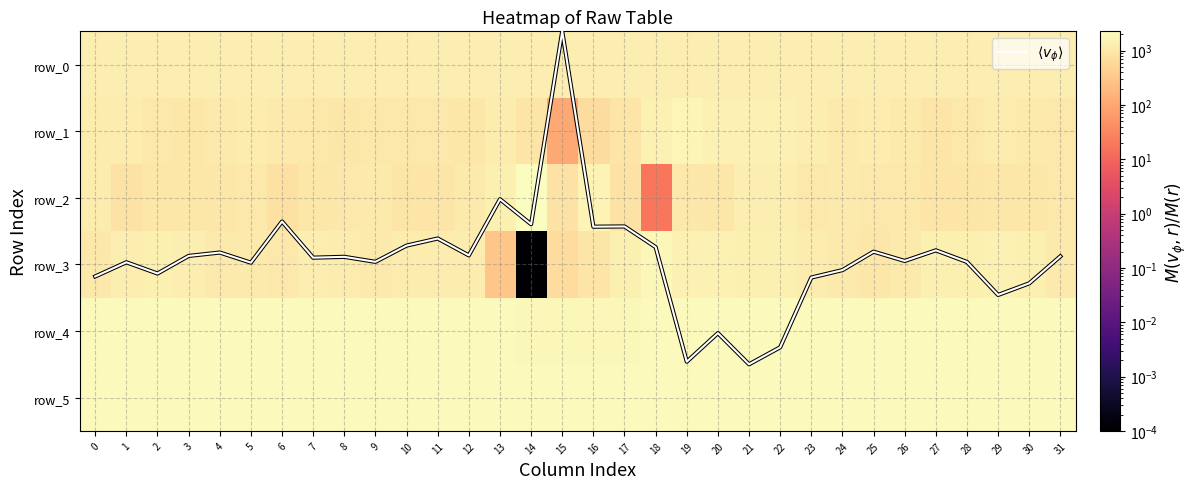

Reading right to left, transcribe all the data shown in this chart.

$\langle v_\phi \rangle$: 3.4	3.8	4.0	3.5	3.3	3.4	3.3	3.6	3.7	4.7	5.0	4.5	5.0	3.2	2.9	2.9	0.0	2.9	2.5	3.4	3.1	3.2	3.5	3.4	3.4	2.9	3.5	3.3	3.4	3.6	3.5	3.7
row_0: 1299.5	1299.5	1299.4	1299.4	1299.3	1299.3	1299.2	1299.2	1299.1	1299.1	1299.0	1299.0	1298.9	1298.9	1298.8	1298.8	1298.7	1298.7	1298.6	1298.6	1298.5	1298.5	1298.4	1298.4	1298.3	1298.3	1298.3	1298.3	1298.2	1298.1	1298.1	1298.1
row_1: 1071.0	1116.0	1175.0	1085.0	956.0	1161.0	1200.0	1161.0	1269.0	1458.0	1514.0	1470.0	1727.0	1436.0	934.0	735.0	105.0	936.0	1183.0	1000.0	1040.0	1067.0	1092.0	1017.0	1072.0	1126.0	1178.0	1116.0	1012.0	1052.0	1185.0	1244.0
row_2: 1087.0	1023.0	995.0	928.0	905.0	1070.0	1073.0	1137.0	1043.0	1270.0	1285.0	995.0	1042.0	19.0	884.0	1582.0	861.0	2273.0	1398.0	1099.0	934.0	928.0	1103.0	1064.0	987.0	818.0	1041.0	1008.0	981.0	1014.0	867.0	1175.0
row_3: 1163.0	1401.0	1470.0	1358.0	1403.0	1136.0	1020.0	1148.0	1200.0	1354.0	1427.0	1508.0	1431.0	1830.0	1377.0	905.0	674.0	0.0	308.0	1206.0	1191.0	1227.0	1167.0	1233.0	1262.0	1089.0	1142.0	1158.0	1316.0	1389.0	1314.0	1060.0
row_4: 1955.0	1950.0	1951.0	1949.0	1951.0	1946.0	1943.0	1941.0	1941.0	1937.0	1936.0	1937.0	1934.0	1912.0	1827.0	1805.0	1790.0	1805.0	1915.0	1954.0	1964.0	1965.0	1956.0	1966.0	1966.0	1961.0	1964.0	1962.0	1963.0	1961.0	1961.0	1961.0
row_5: 1953.0	1960.0	1954.0	1955.0	1965.0	1954.0	1955.0	1955.0	1950.0	1955.0	1951.0	1948.0	1958.0	1957.0	1963.0	1960.0	1958.0	1953.0	1958.0	1963.0	1955.0	1955.0	1957.0	1954.0	1954.0	1951.0	1957.0	1955.0	1955.0	1955.0	1952.0	1955.0